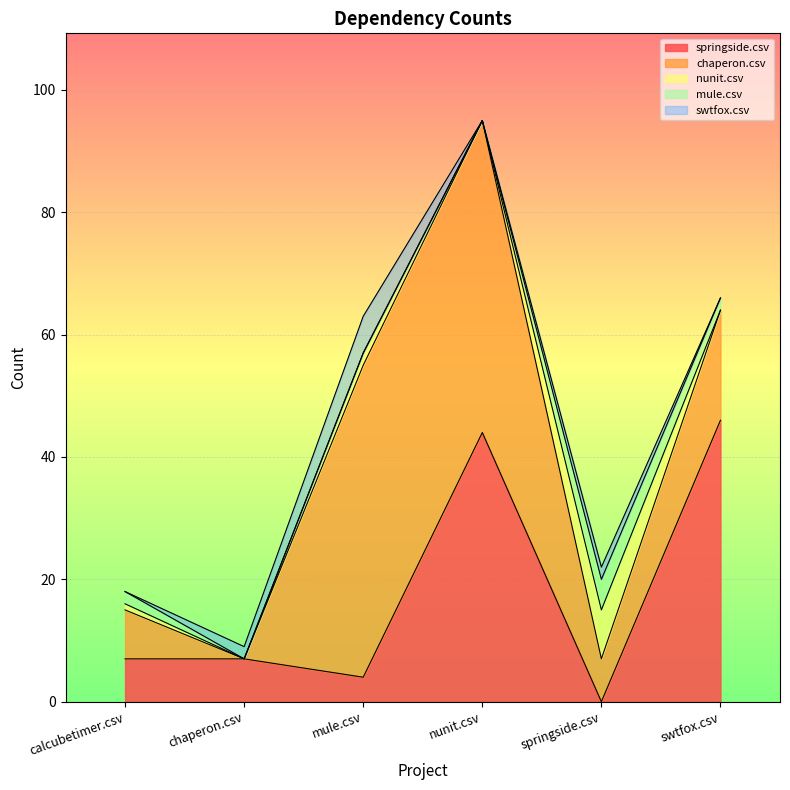

What is the difference between the maximum and minimum values in the nunit.csv series?

8